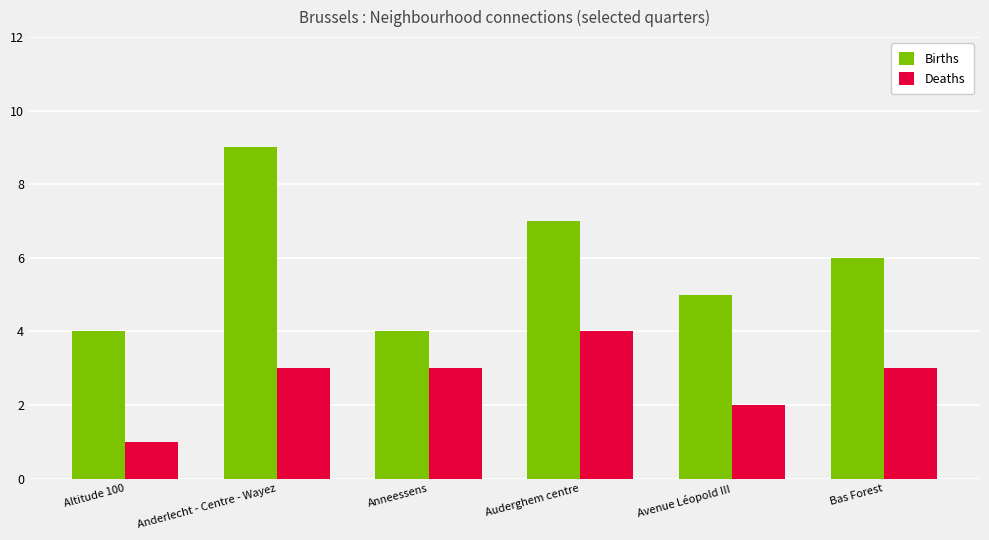

What is the average value of the Deaths series?

3